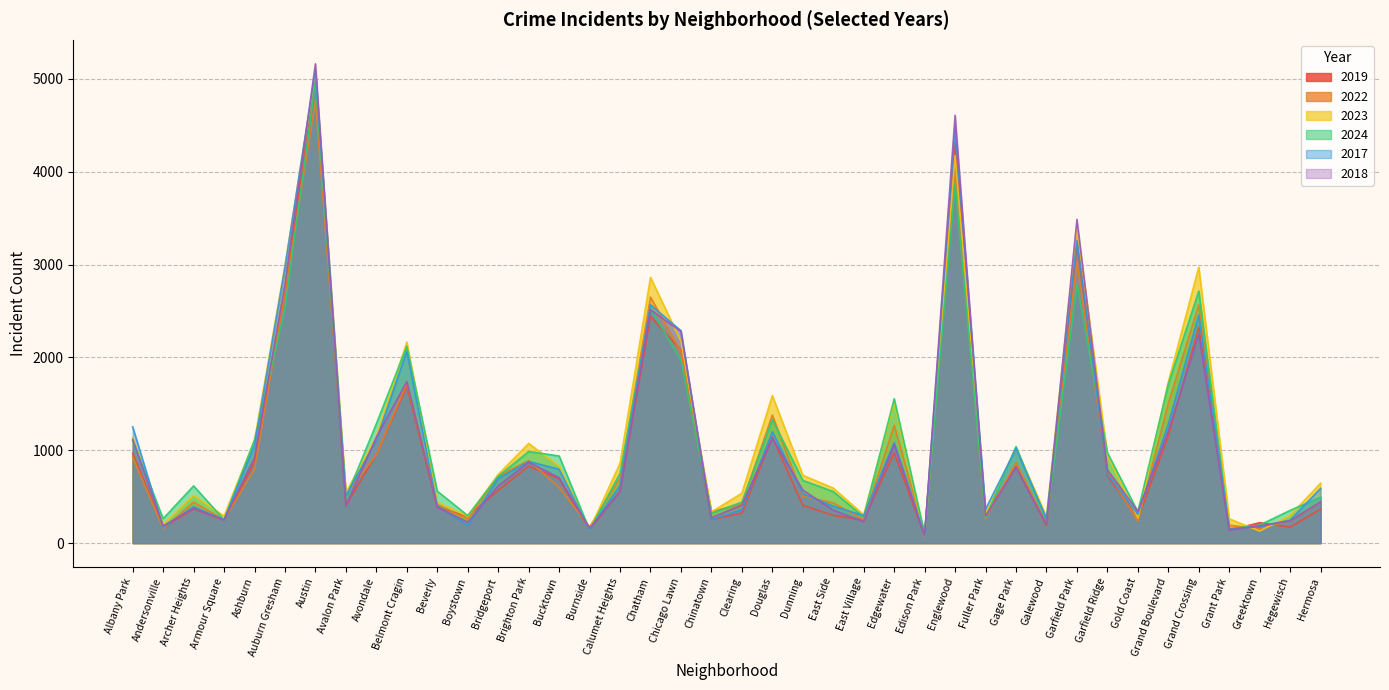

The 2023 series shows 1152 at Avondale. True or false?

True